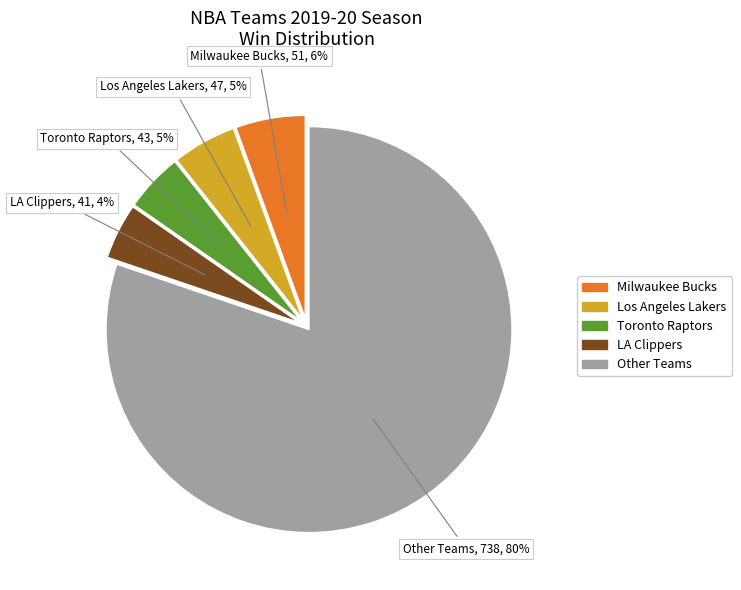

To the nearest percent, what is the difference between the largest and smallest slice percentages?

76%